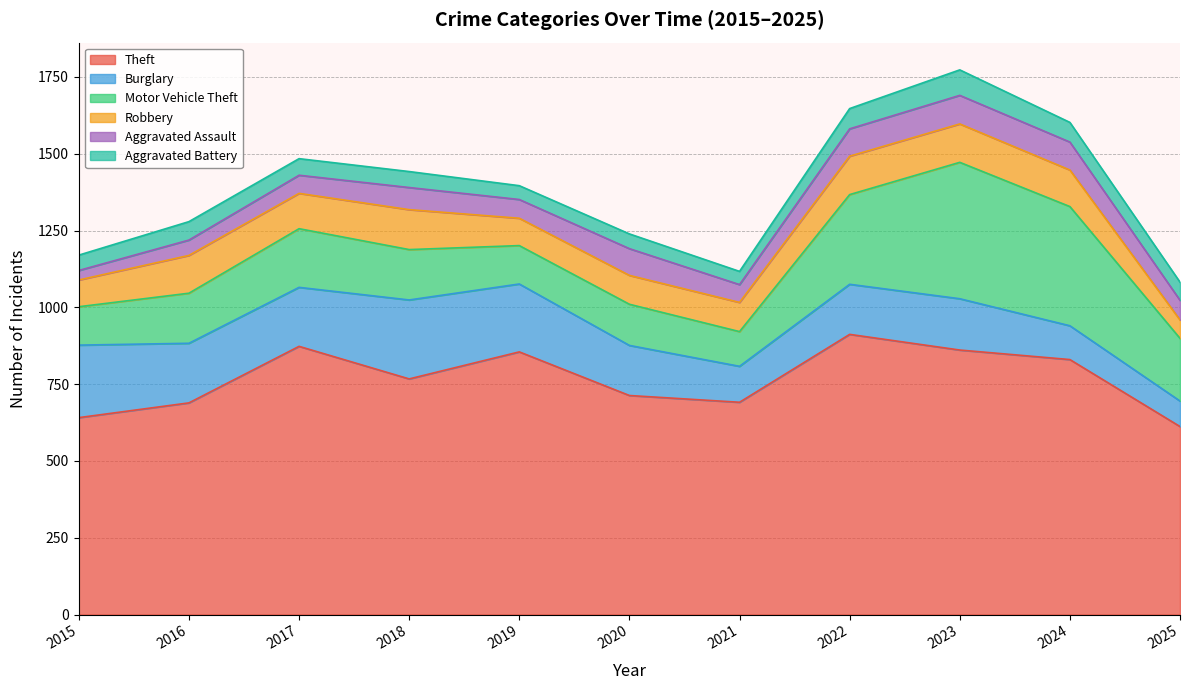

The Burglary series shows 236 at 2015. True or false?

True